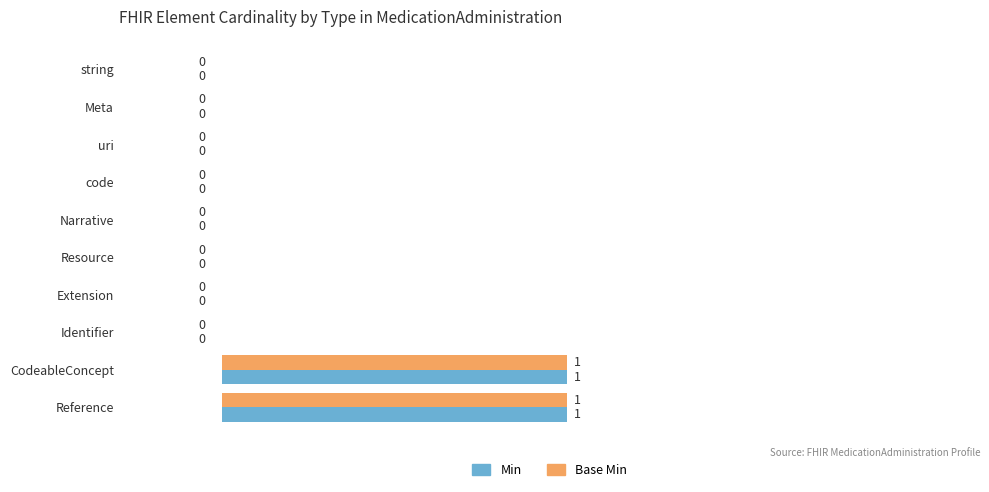

The value of Base Min at Identifier is 1. True or false?

False